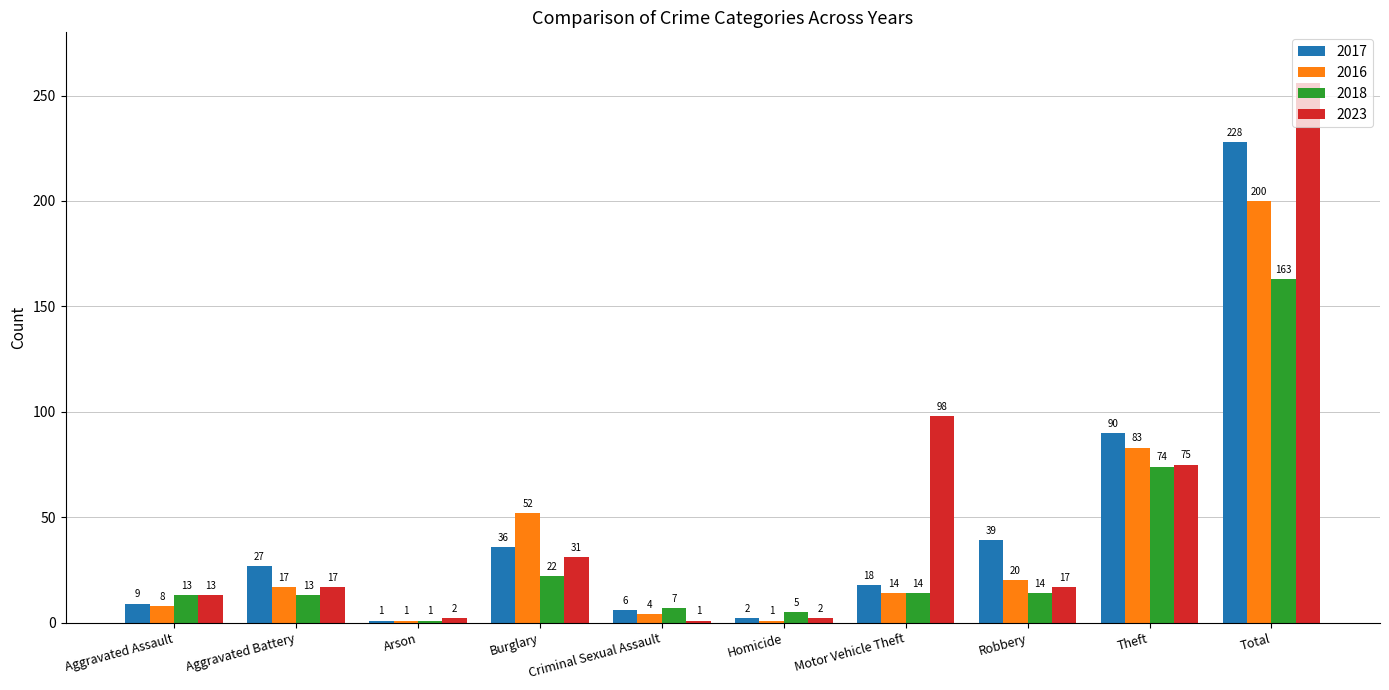

How many values in the 2023 series are below 17?

4